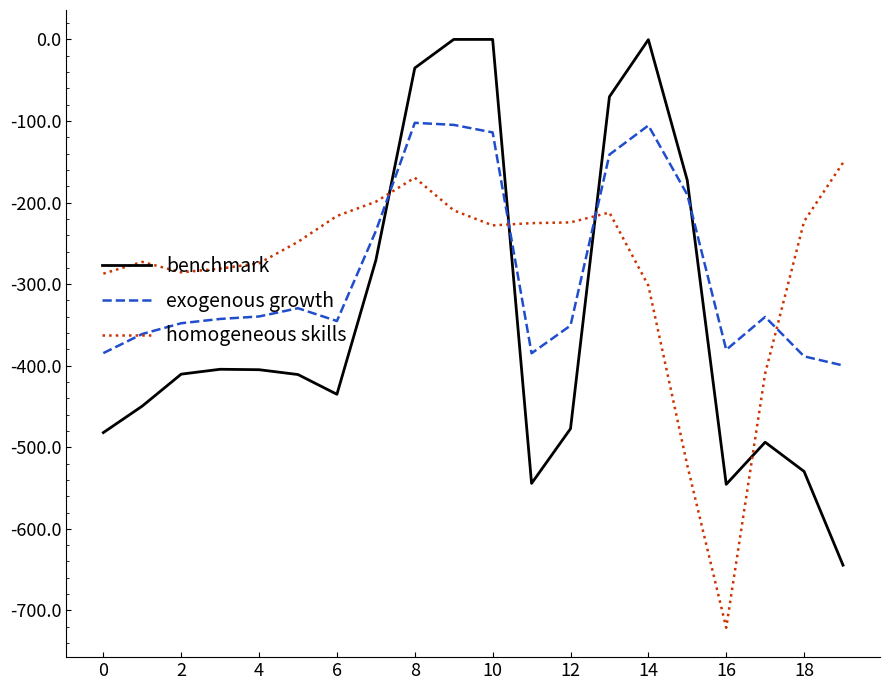

True or false: benchmark and homogeneous skills cross at least once.

True